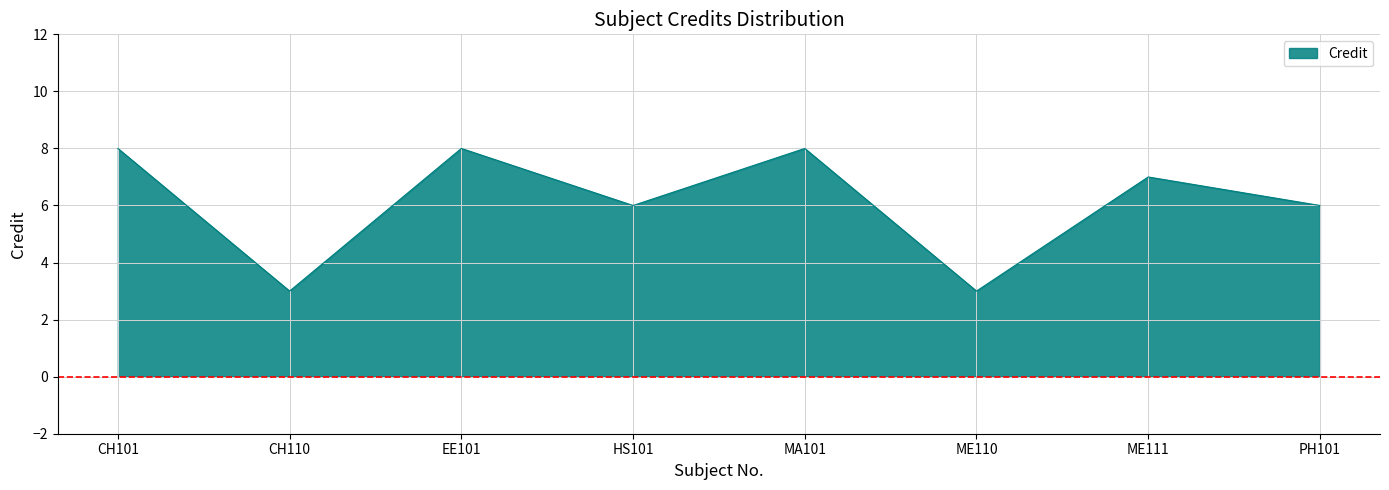

At which category does the data reach its first local valley?

CH110